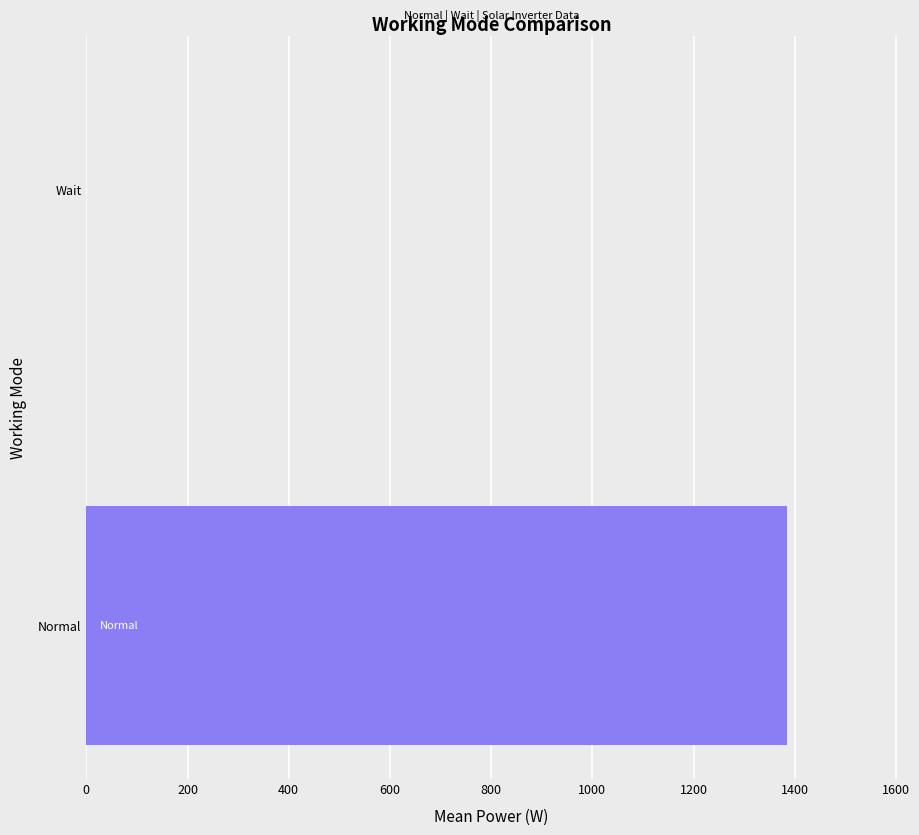

How many positive values are there?

1